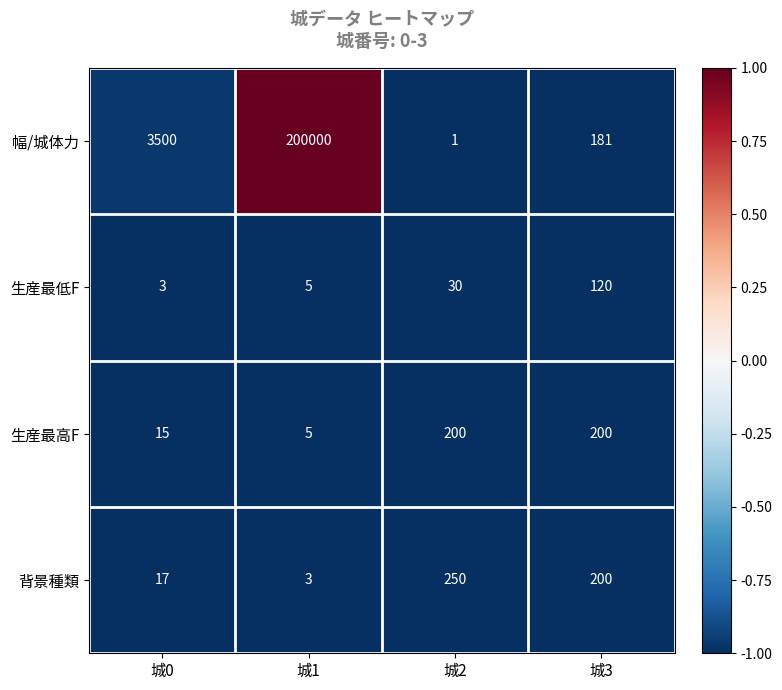

Which category has the highest value in the 背景種類 series?

城2